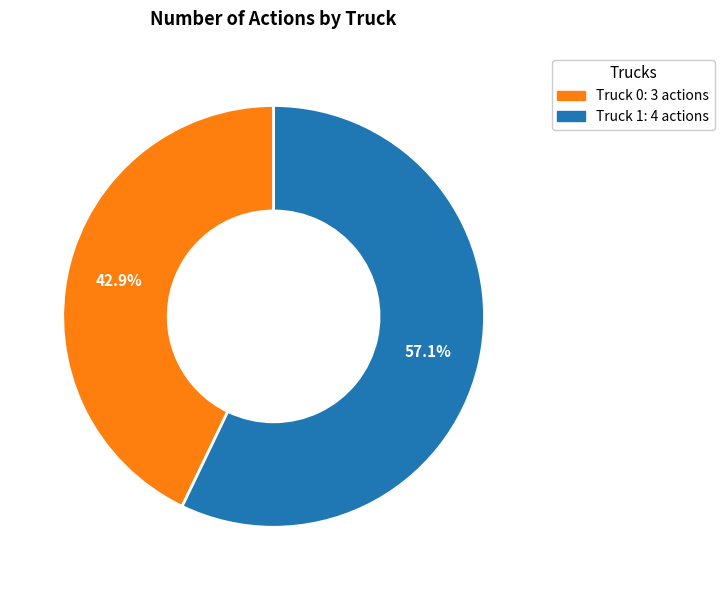

Is Truck 0 the majority of the pie?

No